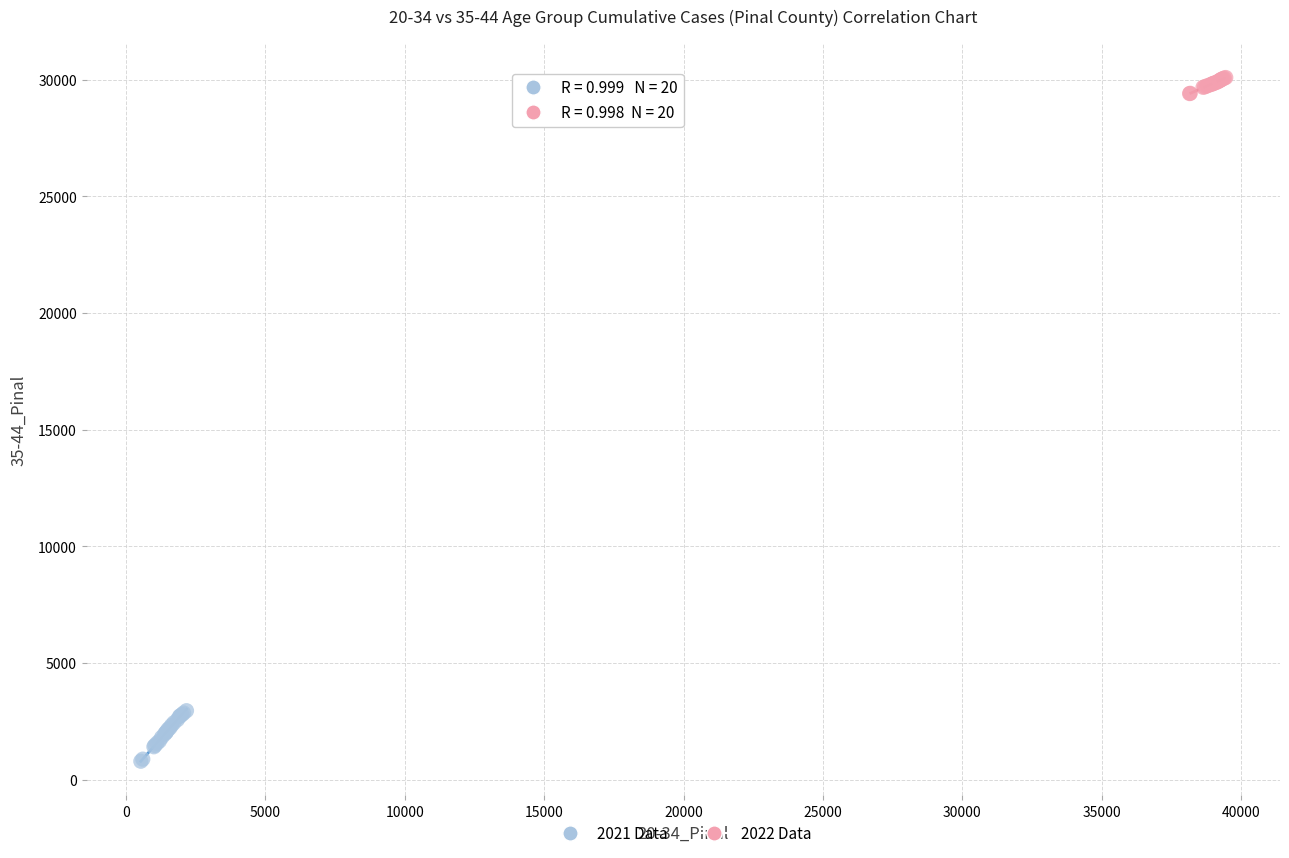

Which series contains the lowest Y value?

2021 Data